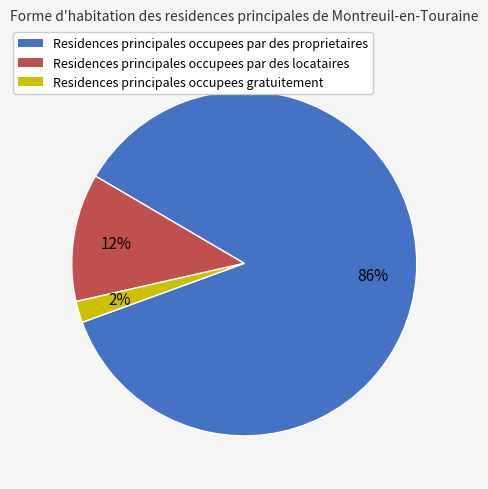

To the nearest percent, what is the difference between the largest and smallest slice percentages?

84%